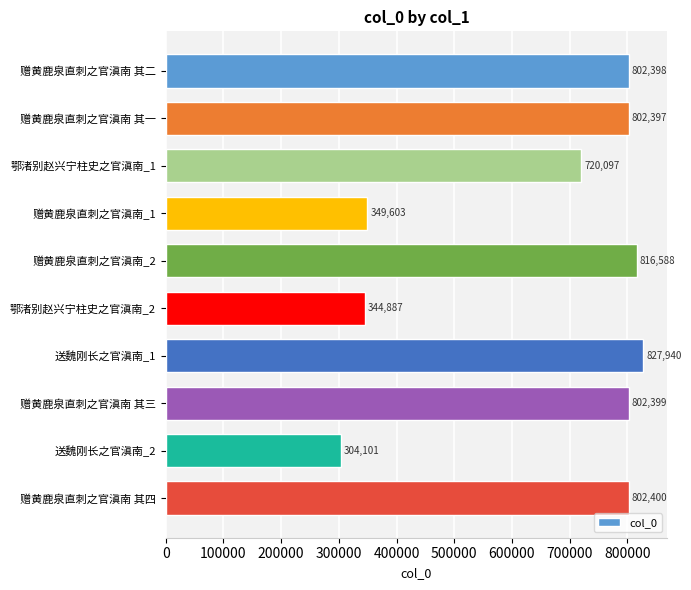

What position from the bottom is 赠黄鹿泉直刺之官滇南_1?

7